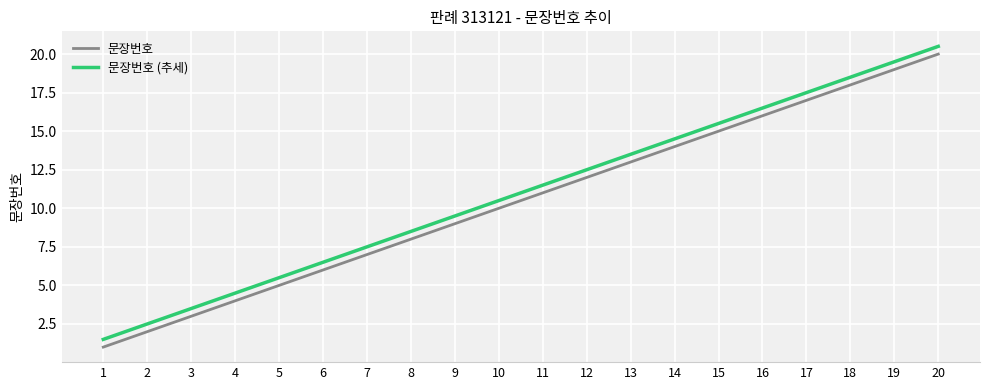

List the series in order of their peak value, lowest first.

문장번호, 문장번호 (추세)